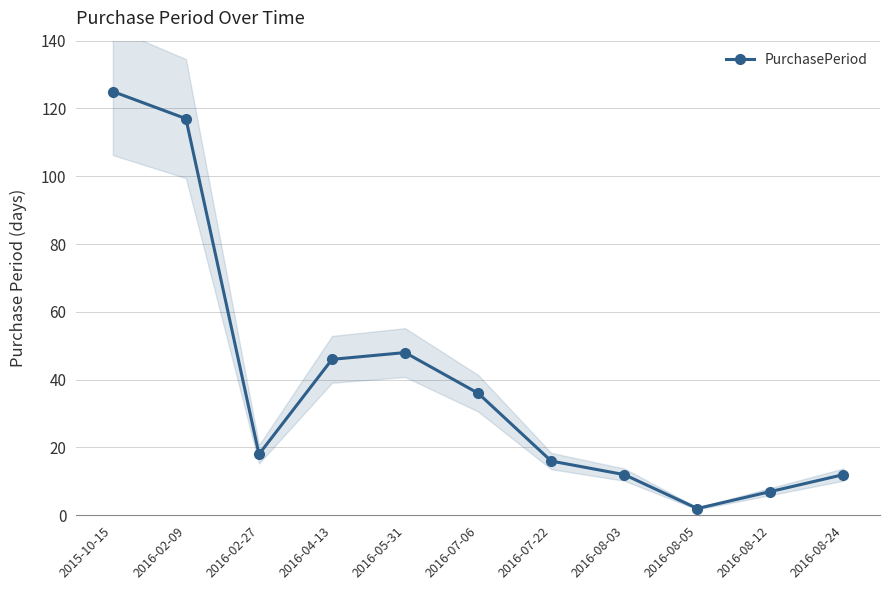

Rank the categories by value from highest to lowest.

2015-10-15, 2016-02-09, 2016-05-31, 2016-04-13, 2016-07-06, 2016-02-27, 2016-07-22, 2016-08-03, 2016-08-24, 2016-08-12, 2016-08-05